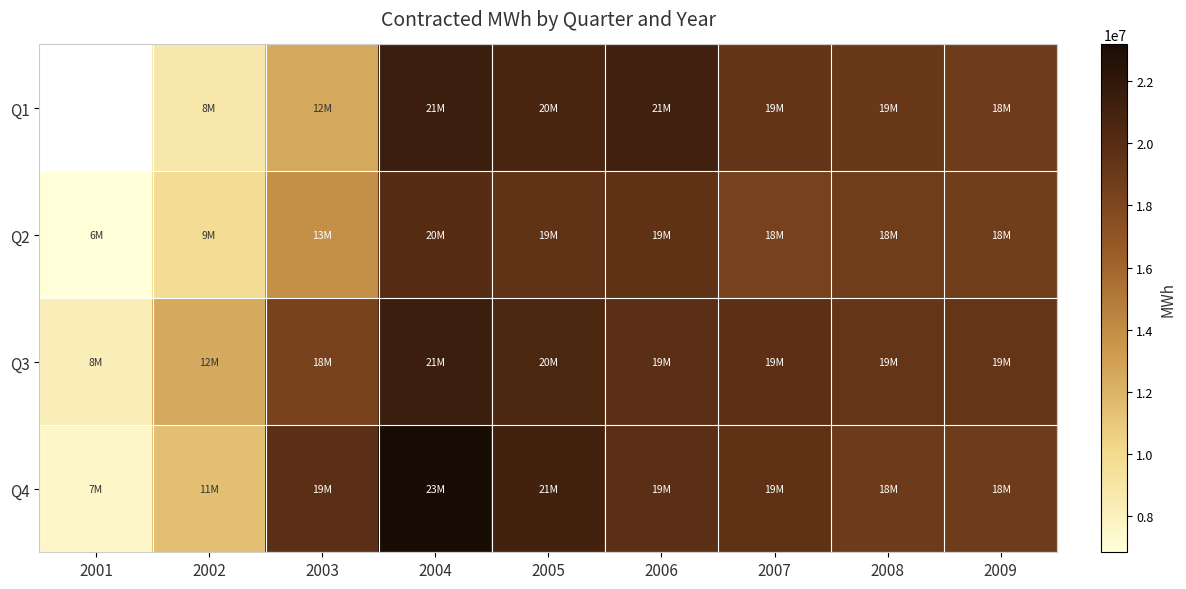

What is the difference between the Q4 values at 2002 and 2009?

7370267.0